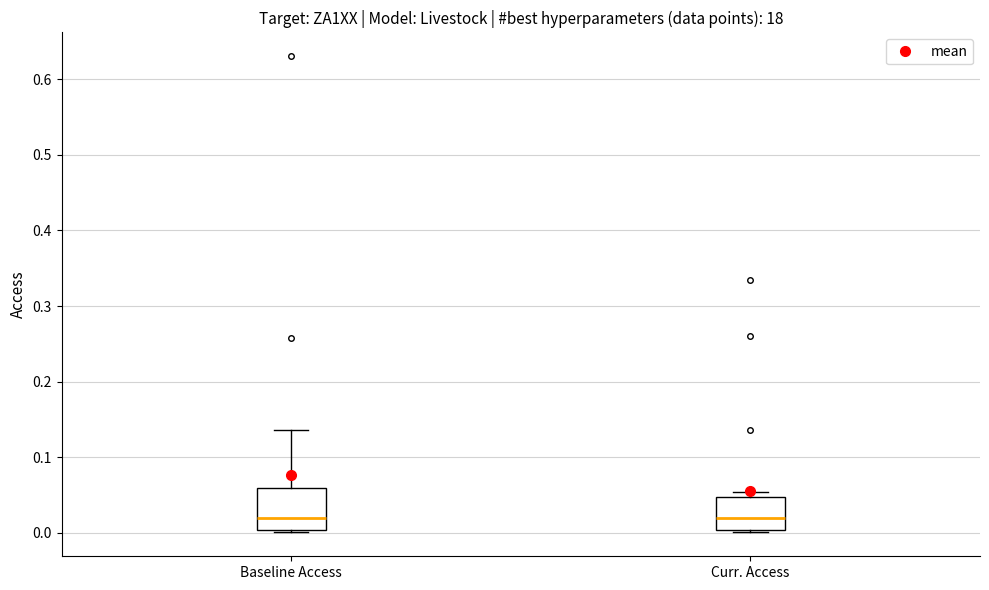

Reading left to right, transcribe this box plot: for each box, give where its median line is, the range the box spans, and where its two whiskers end, as read against the y-axis. The values are not printed on the chart, so give them approximately, as read against the axis.

Baseline Access: median 0.02, box 0.00 to 0.06, whiskers 0.00 (just below the box's lower edge) to 0.14
Curr. Access: median 0.02, box 0.00 to 0.05, whiskers 0.00 (just below the box's lower edge) to 0.05 (just above the box's upper edge)